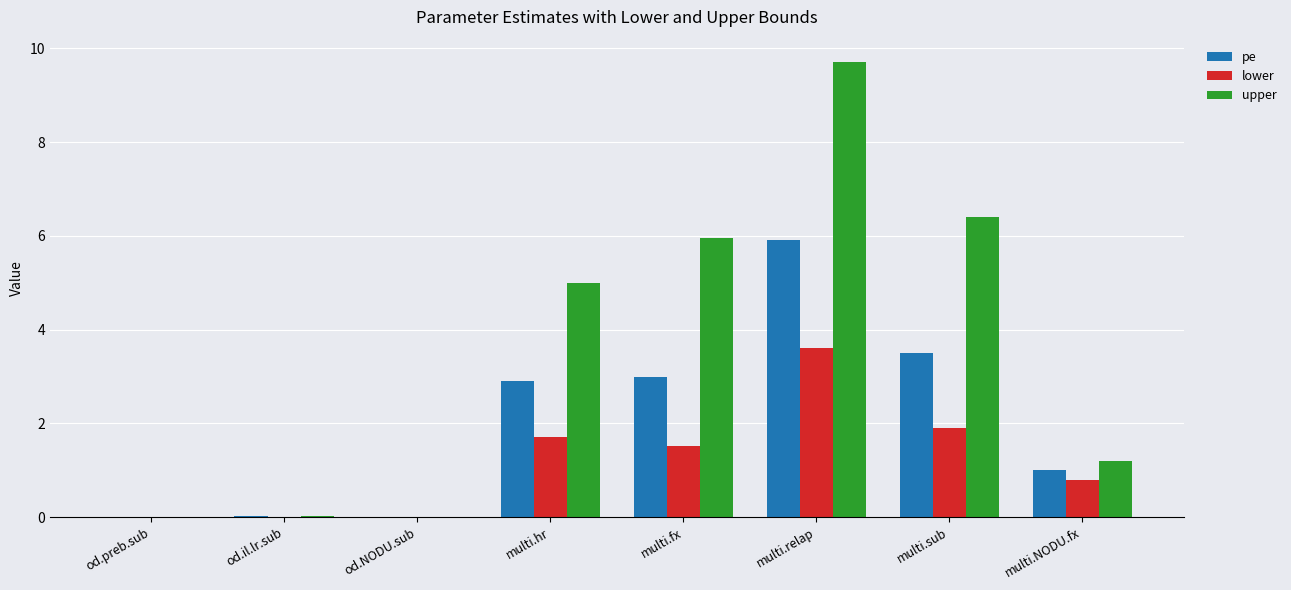

Which series has the largest total across all categories?

upper